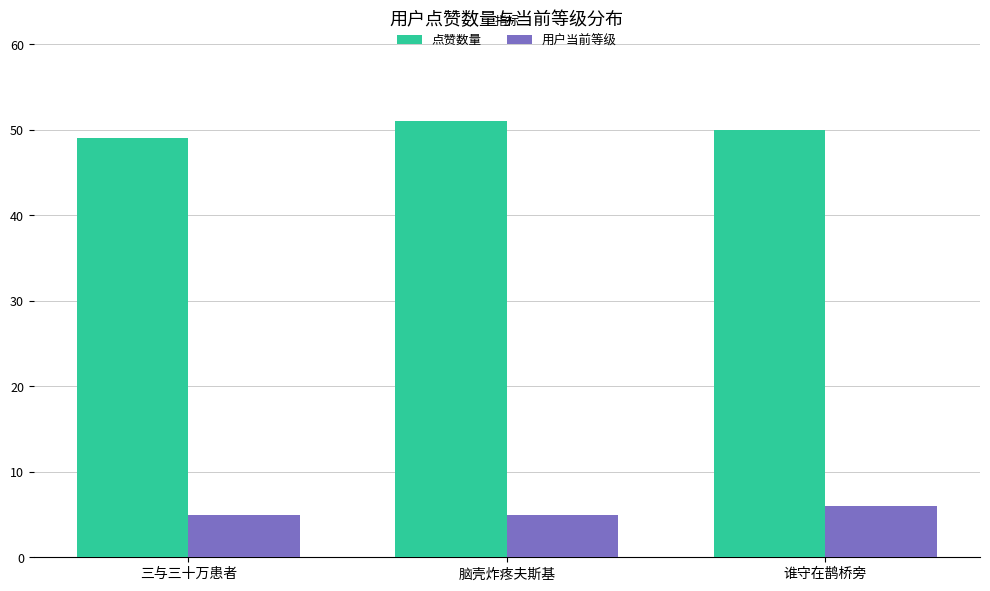

What is the spread (max minus min) of values at 谁守在鹊桥旁?

44